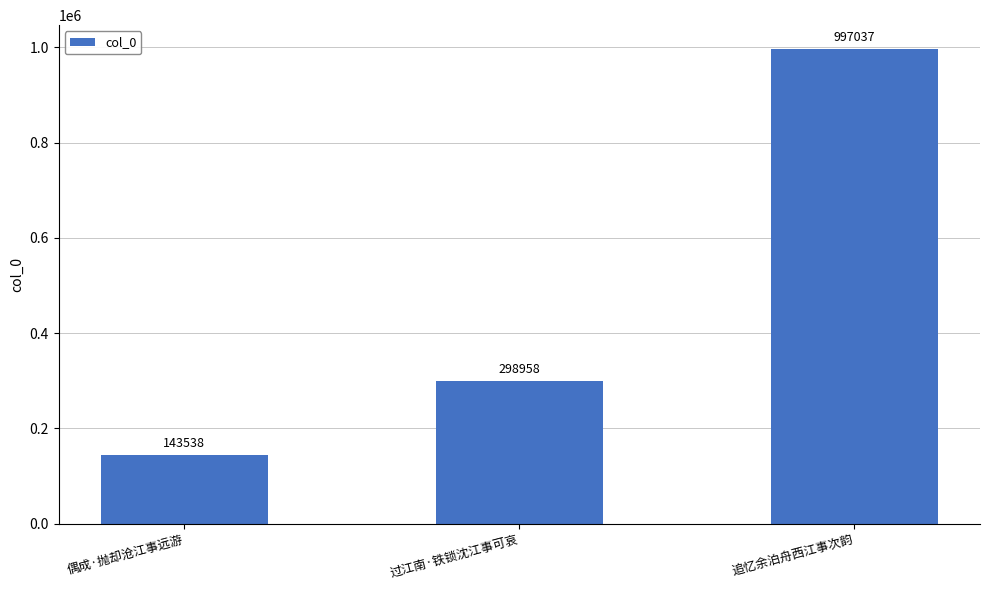

Does the chart contain any negative values?

No